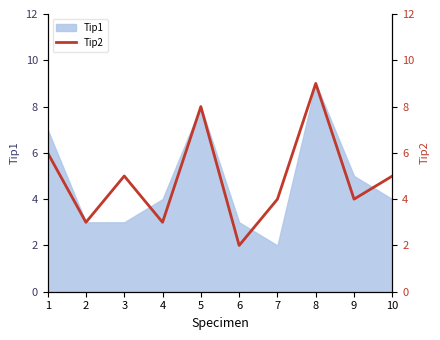

The value of Tip1 at 4 is 4. True or false?

True